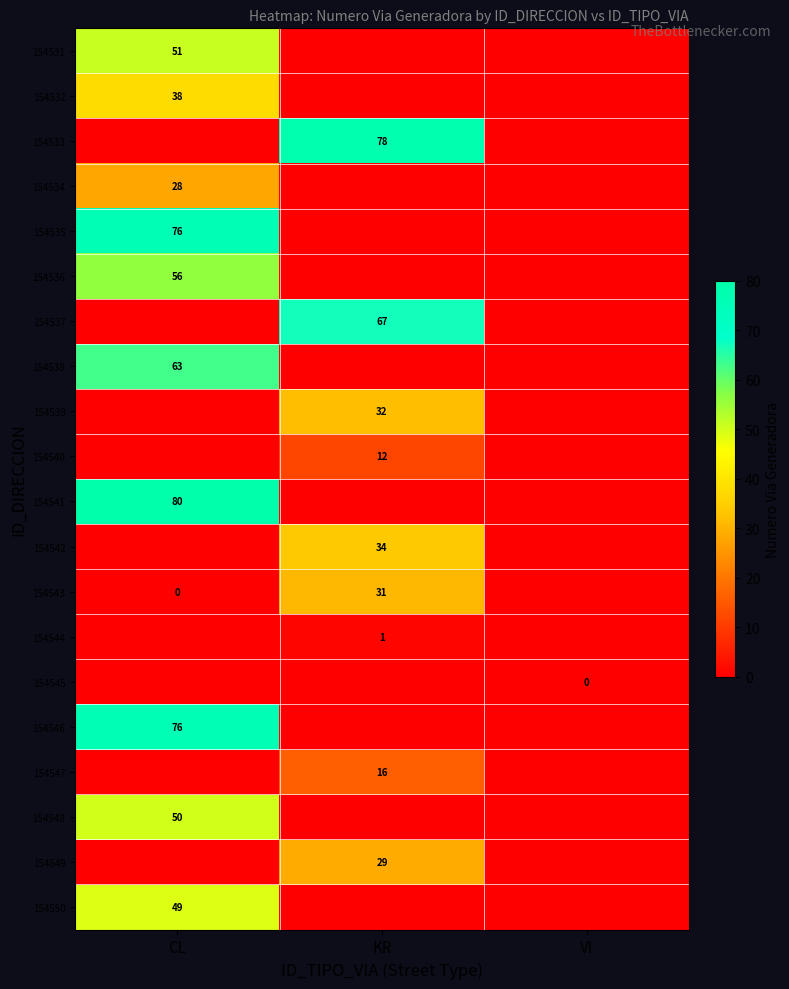

True or false: 154535 has a value of 76 at CL.

True